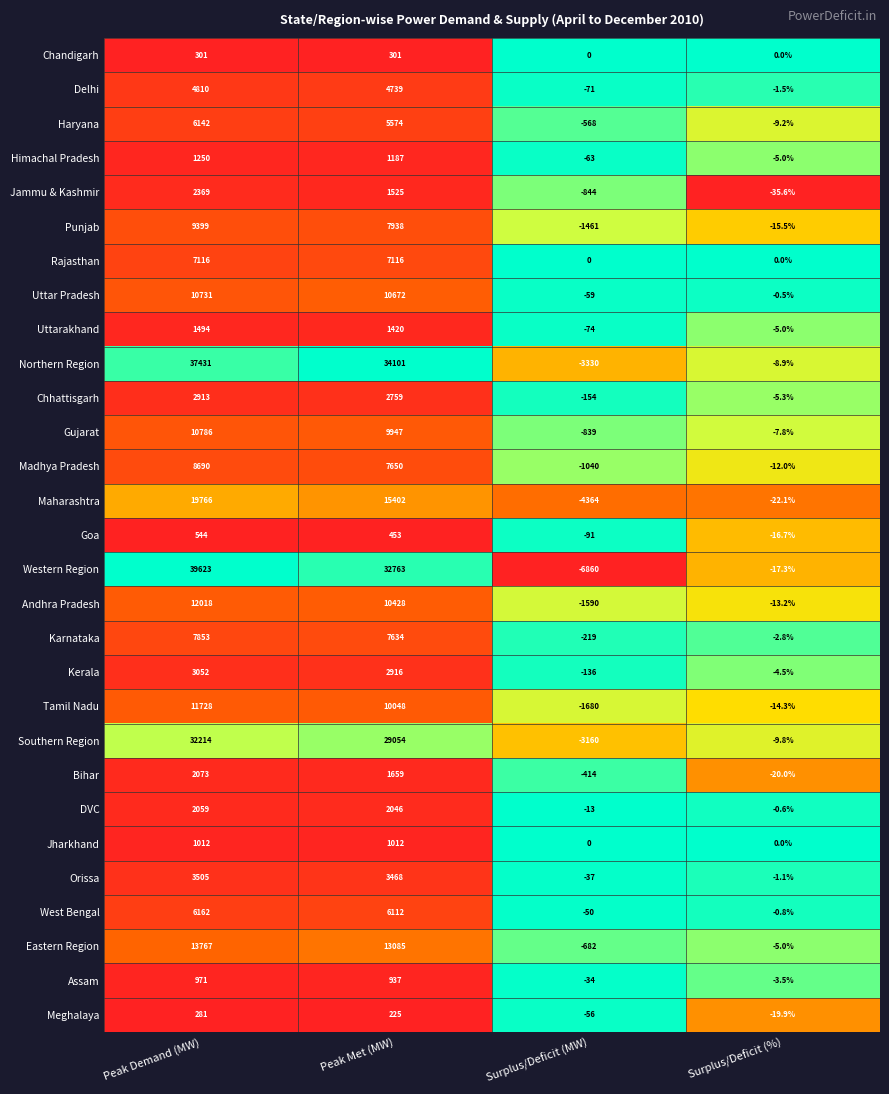

The value of Southern Region at Peak Met (MW) is 13530.5. True or false?

False